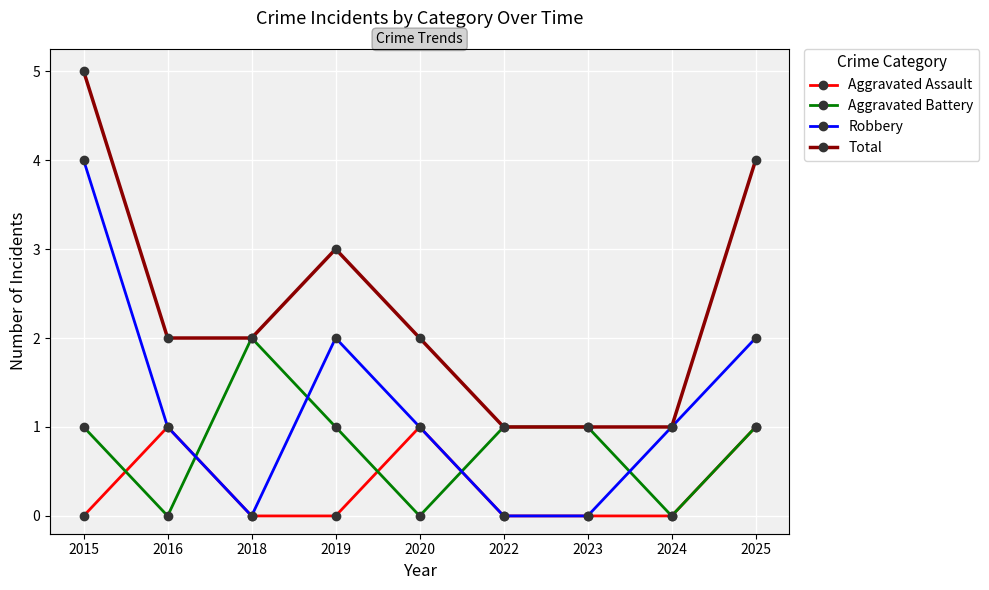

How many data points does each series have?

9